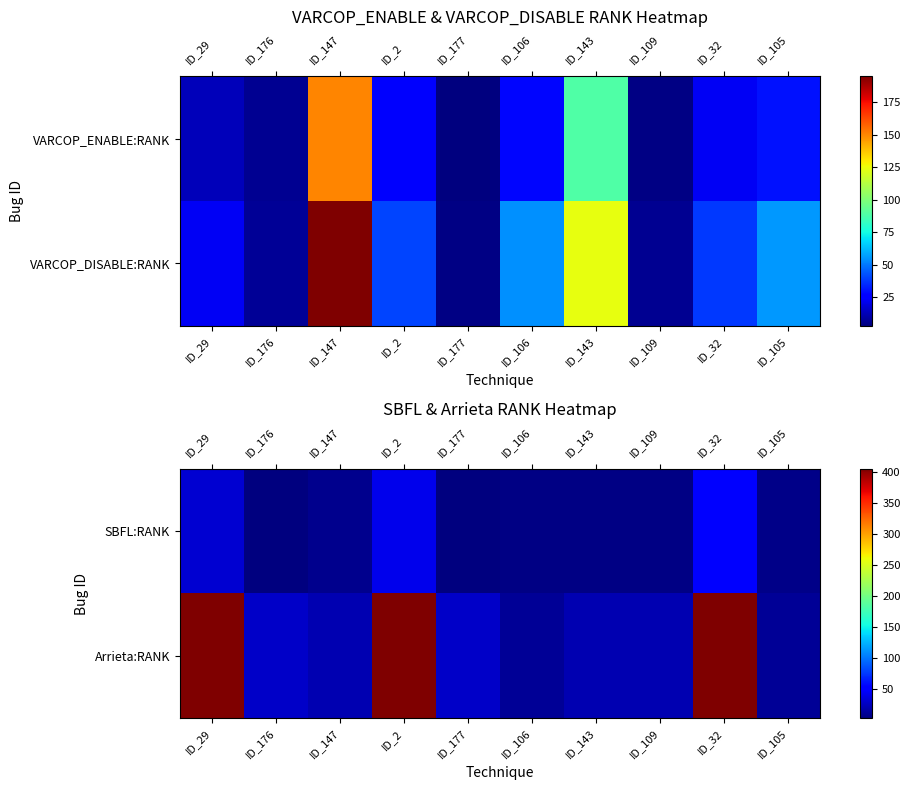

List the labels in order of SBFL:RANK value, largest first.

ID_32, ID_2, ID_29, ID_147, ID_105, ID_143, ID_106, ID_109, ID_176, ID_177